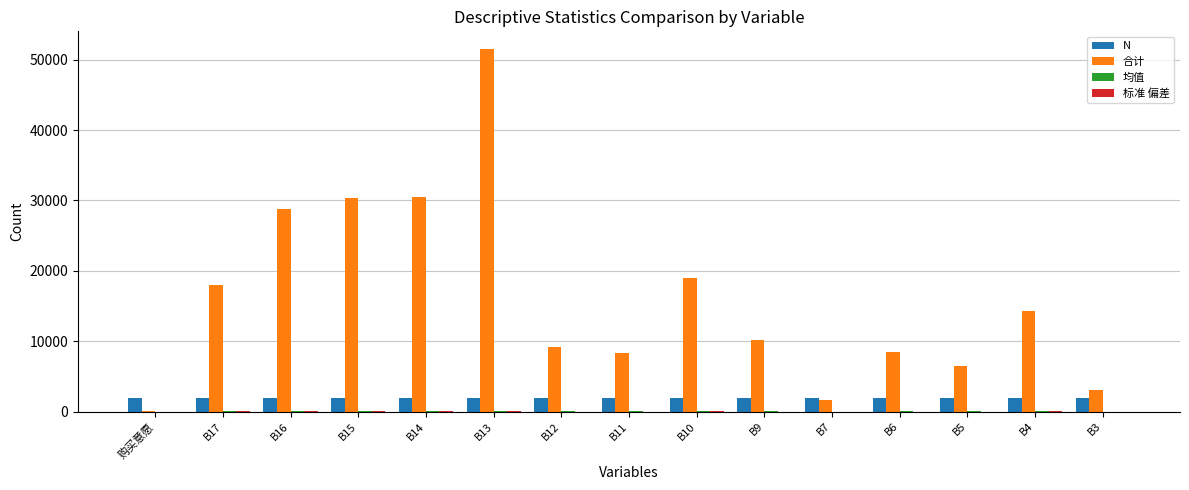

At which label is 合计 closest to 25777?

B16